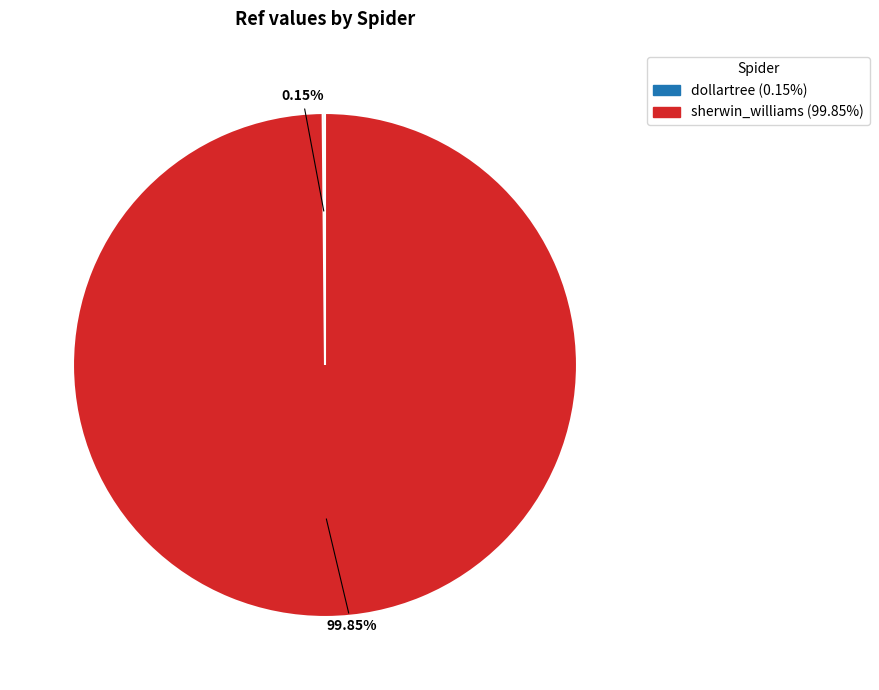

Which slice is the largest?

sherwin_williams